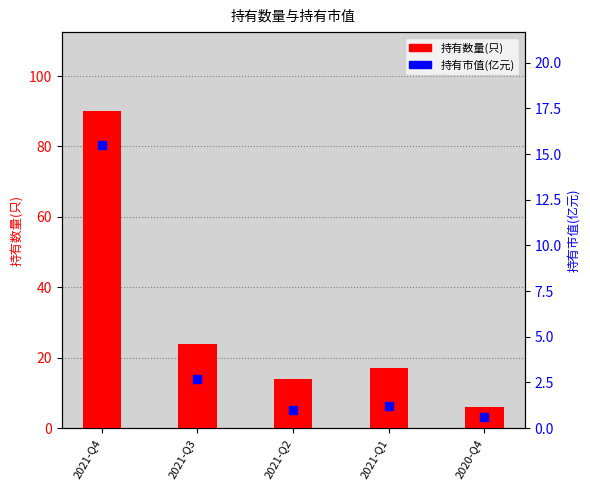

Is the value of 持有数量(只) at 2021-Q1 greater than the value of 持有市值(亿元) at 2021-Q1?

Yes